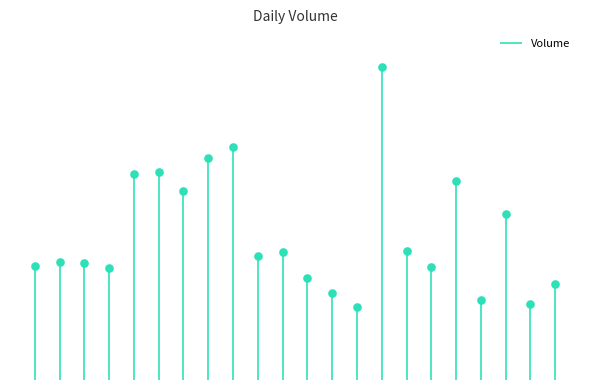

Between 2020-06-19 and 2020-06-25, which is larger?

2020-06-19